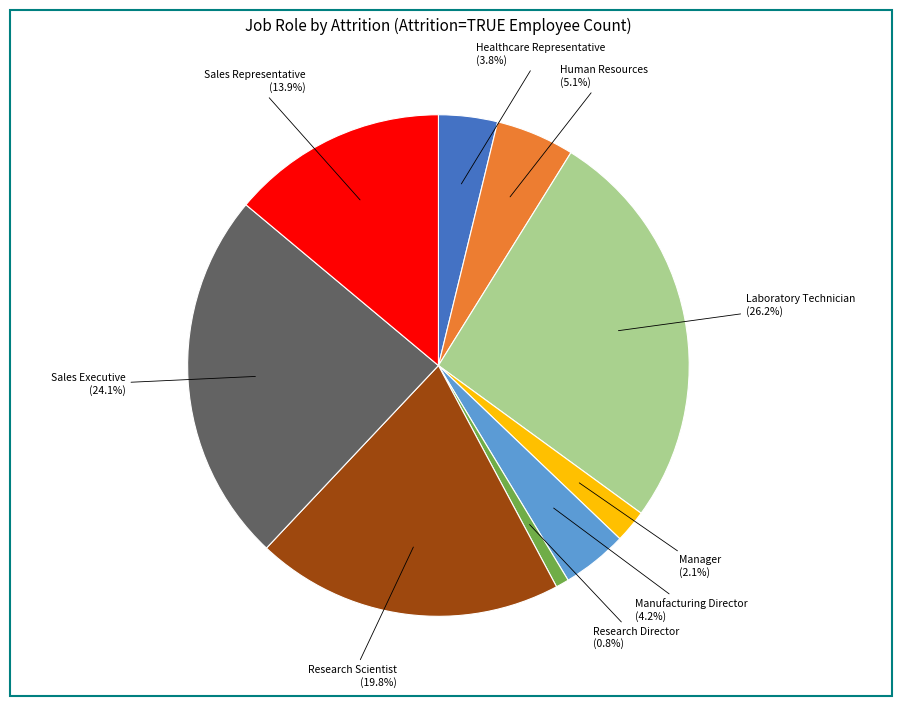

Does any single category account for the majority?

No